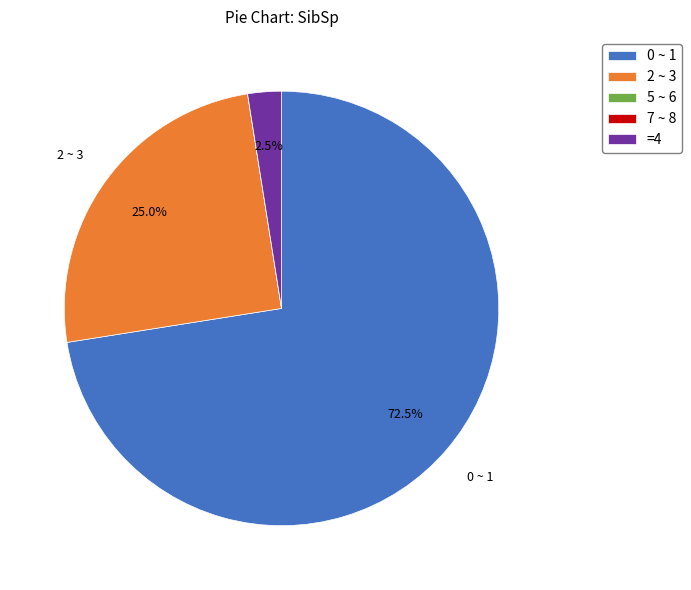

Which slice is the largest?

0 ~ 1